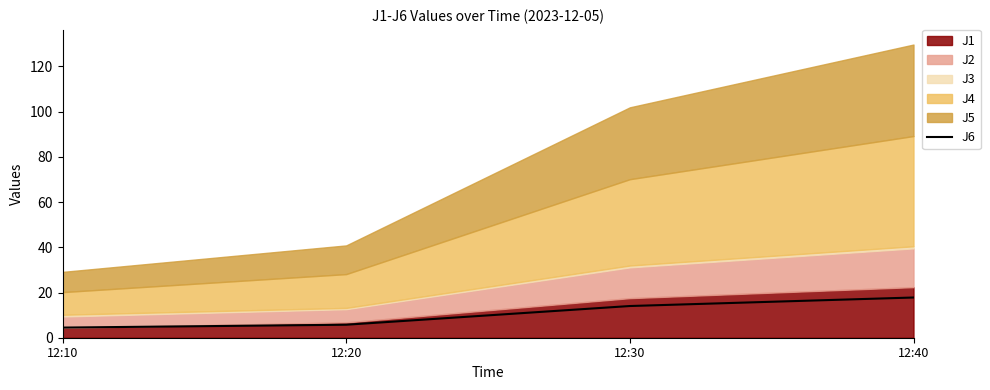

At which label does J6 reach its peak?

12:40